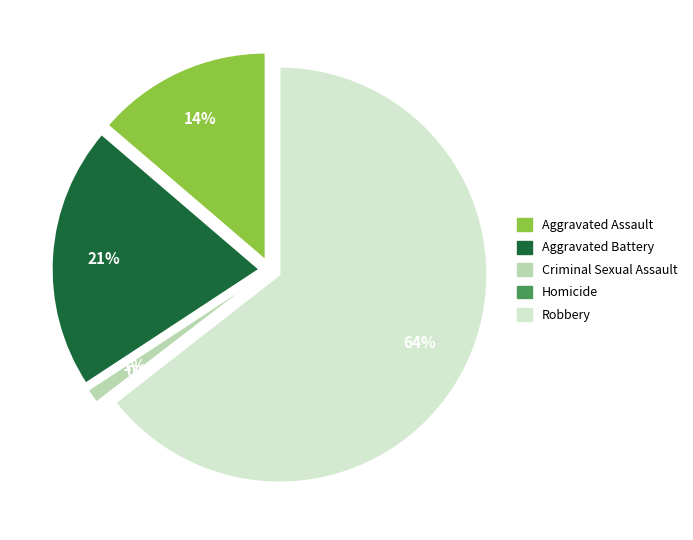

True or false: Criminal Sexual Assault accounts for 1% of the total.

True